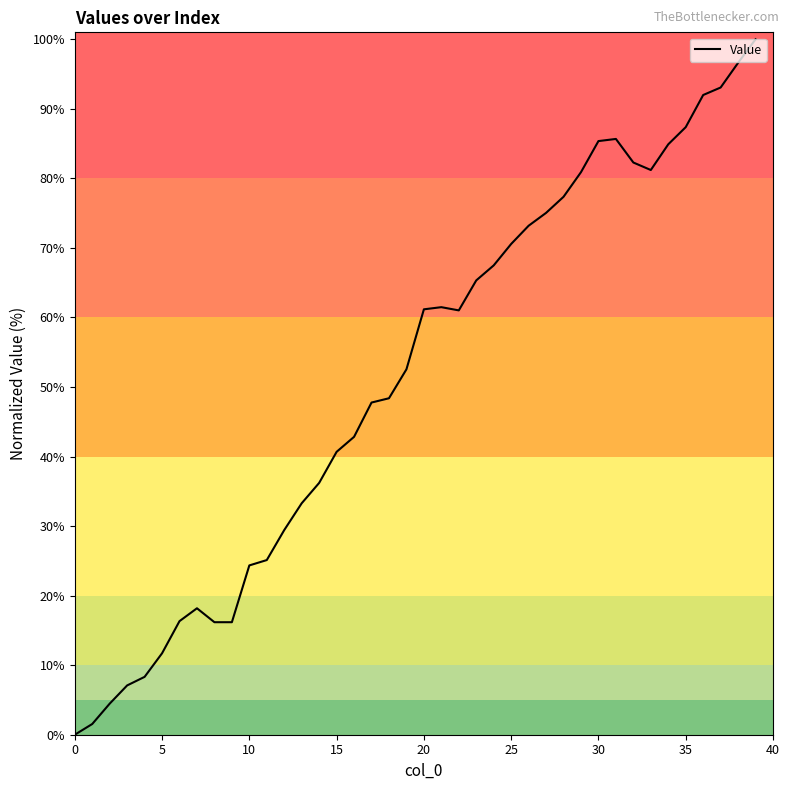

How many lines are shown in the chart?

1